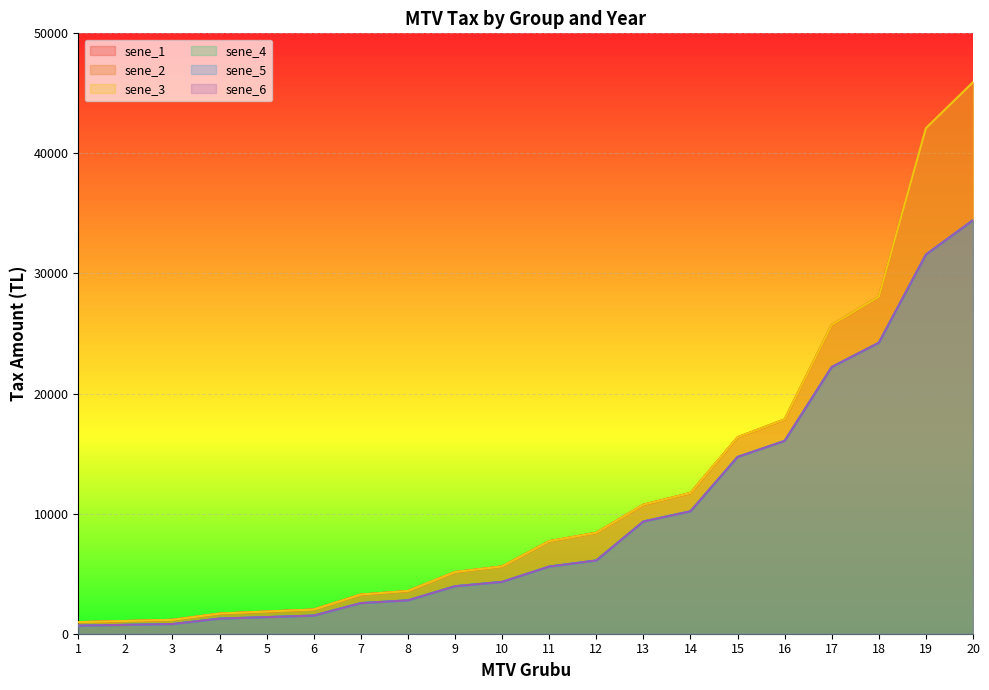

What is the value of the sene_1 point at the 7th from the left?

3260